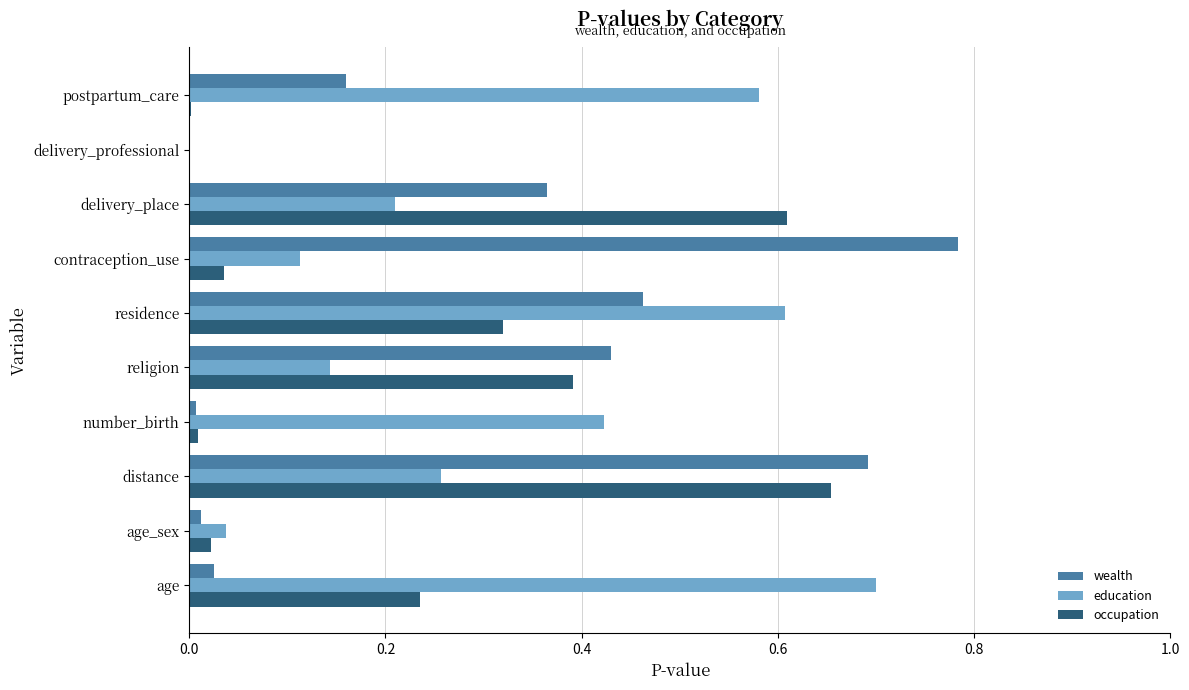

How many data points does each series have?

10